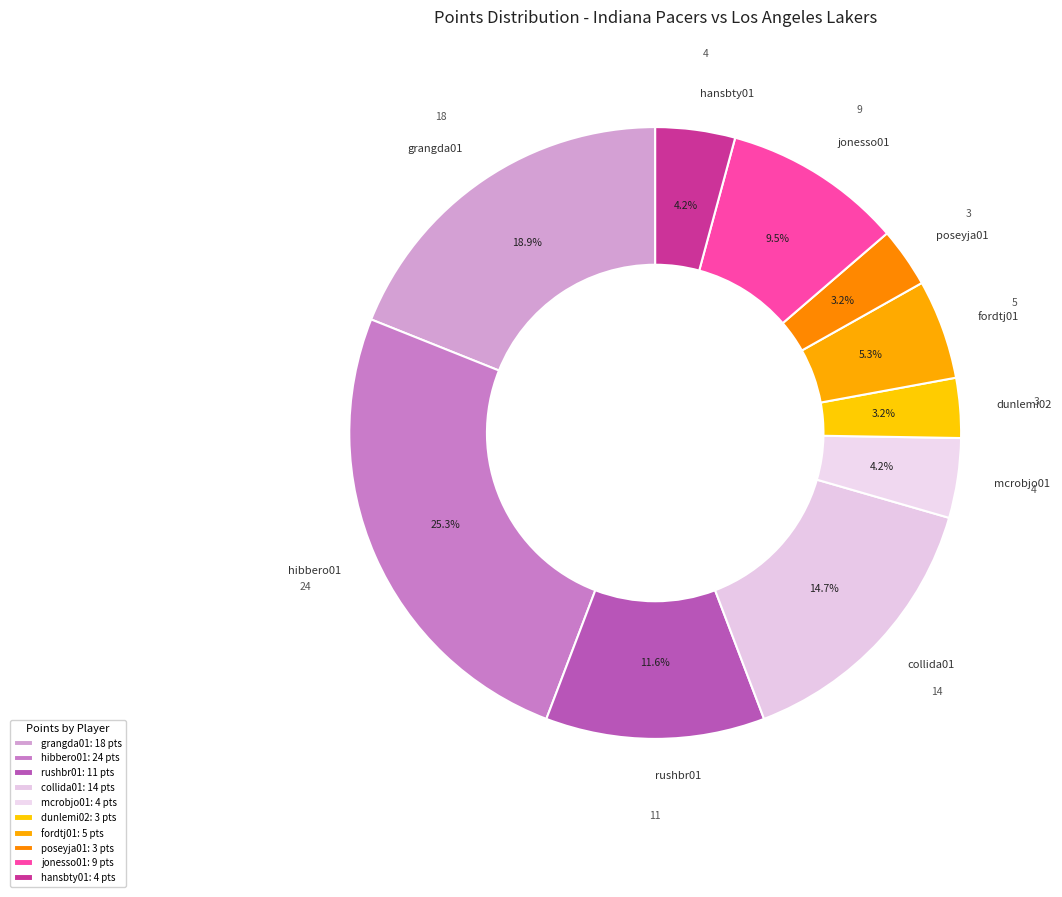

True or false: hibbero01 accounts for 25% of the total.

True